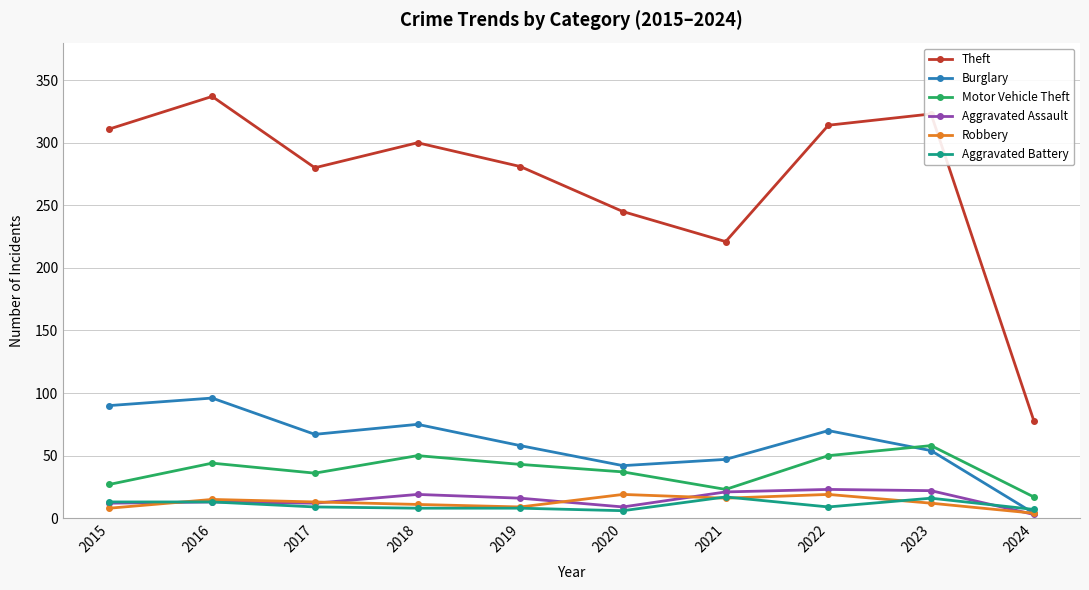

True or false: Aggravated Battery and Theft intersect in this chart.

False